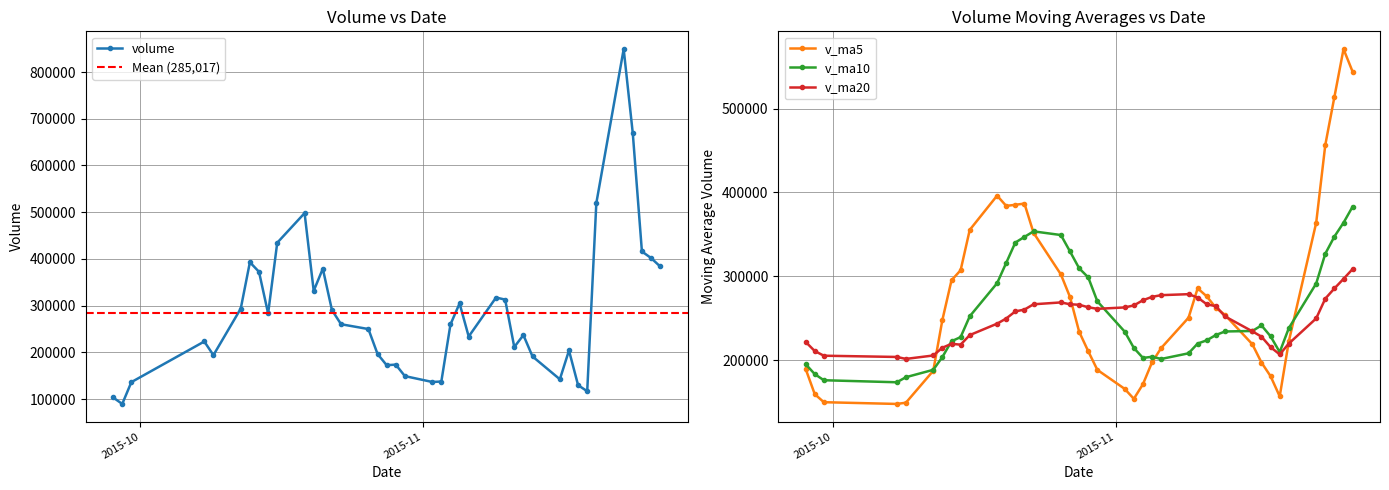

Reading left to right, transcribe all the data shown in this chart.

volume: 103451.7	89661.9	136335.3	223310.9	194024.4	293792.8	392897.3	372442.5	283266.1	434594.4	498039.0	331731.9	379038.1	290553.3	260240.8	249932.5	196754.2	172577.2	173822.5	149237.5	136707.8	137610.3	259787.7	304782.3	233905.5	317356.6	312958.9	211422.6	237033.9	191309.3	142438.4	204079.9	129760.7	116872.5	519444.0	849071.8	668630.5	415923.7	401967.8	383896.5
v_ma5: 189702.6	159555.0	149955.0	147874.1	149356.8	187425.1	248072.1	295293.6	307284.6	355398.6	396247.9	384014.8	385333.9	386791.3	351920.6	302299.3	275303.8	234011.6	210665.5	188464.8	165819.9	153991.1	171433.1	197625.1	214558.7	250688.5	285758.2	276085.2	262535.5	254016.3	219032.6	197256.8	180924.4	156892.2	222519.1	363845.8	456755.9	513988.5	571007.5	543898.0
v_ma10: 195345.5	183442.3	176137.1	173719.0	179756.3	188563.8	203813.6	222624.3	227579.4	252377.7	291836.5	316043.5	340313.8	347038.0	353659.6	349273.6	329659.3	309672.8	298728.4	270192.7	234059.6	214647.4	202722.4	204145.3	201511.8	208254.2	219874.6	223759.2	230080.3	234287.5	234860.5	241507.5	228504.8	209713.8	238267.7	291439.2	327006.4	347456.5	363949.9	383208.6
v_ma20: 221866.8	210946.0	205387.3	203903.1	201573.2	205653.8	214896.7	219573.8	218549.8	229954.3	243591.0	249742.9	258225.4	260378.5	266708.0	268918.7	266736.4	266148.5	263153.9	261285.2	262948.0	265345.4	271518.1	275591.6	277585.7	278763.9	274767.0	266716.0	264404.3	252240.1	234460.1	228077.5	215613.6	206929.6	219889.7	249846.7	273440.5	285607.8	297015.1	308748.0